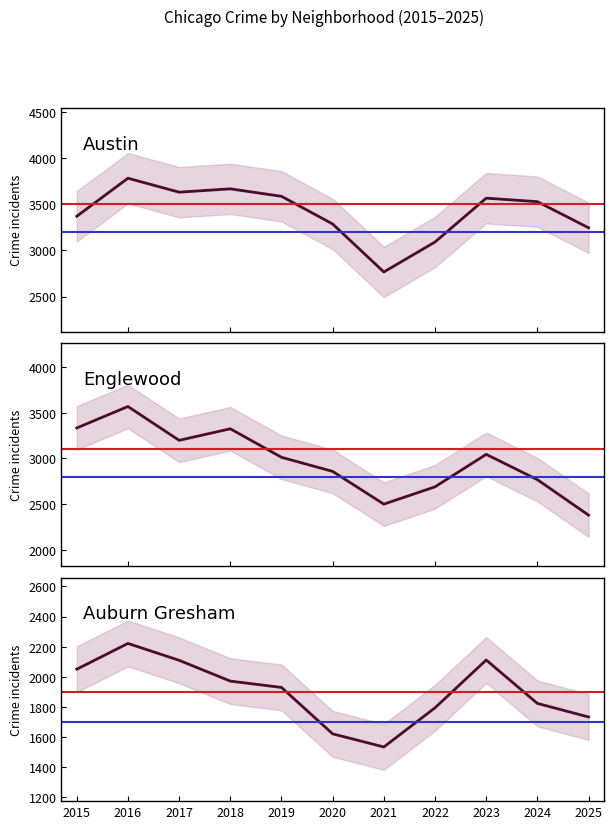

Where does the Austin series first go above 3529?

2016